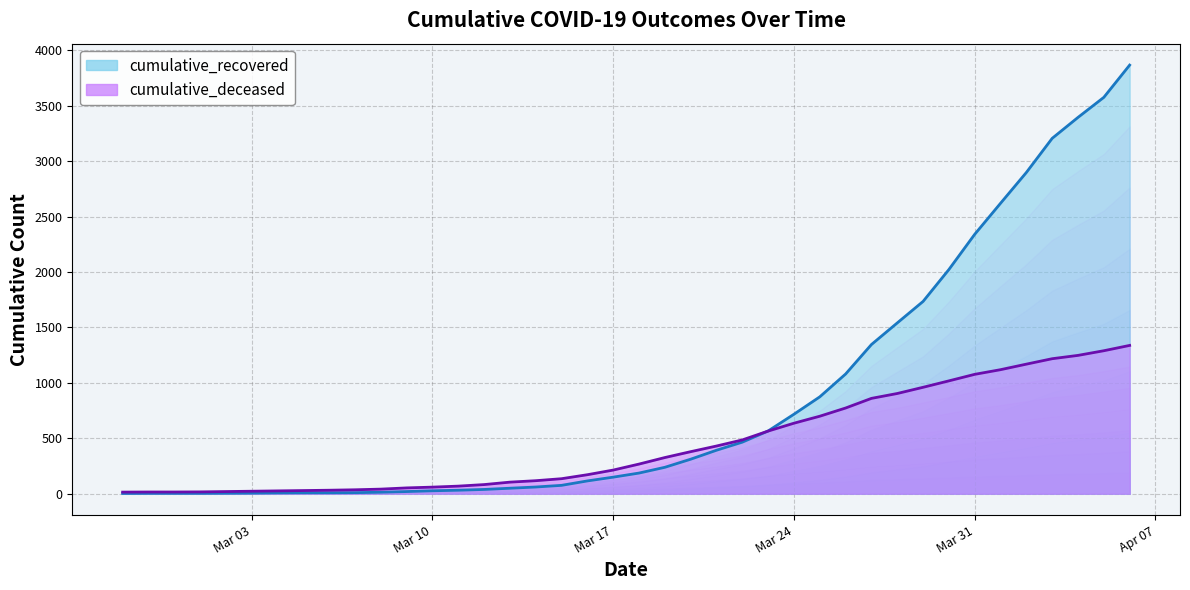

Is it true that cumulative_deceased equals 1274 at 2020-03-27?

False